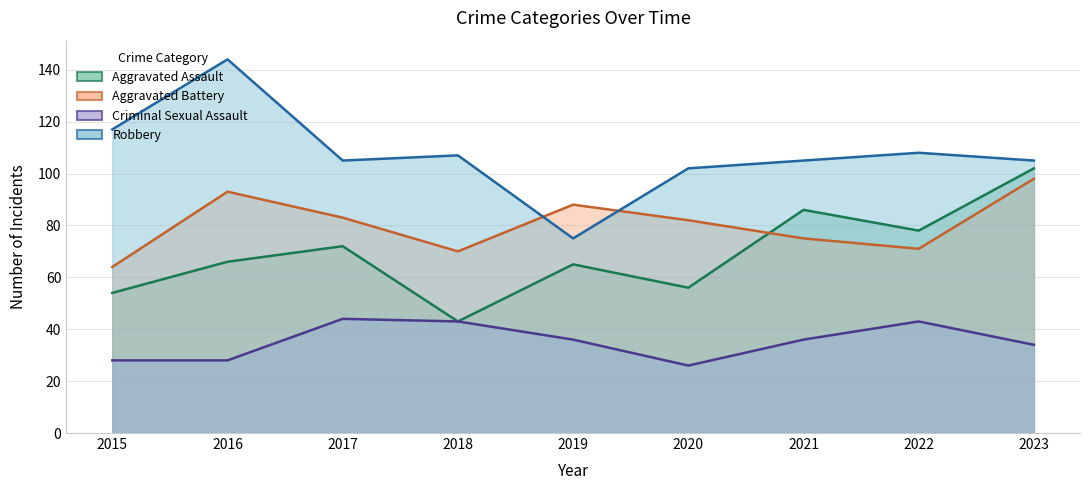

How many data points in Robbery are above 105?

4